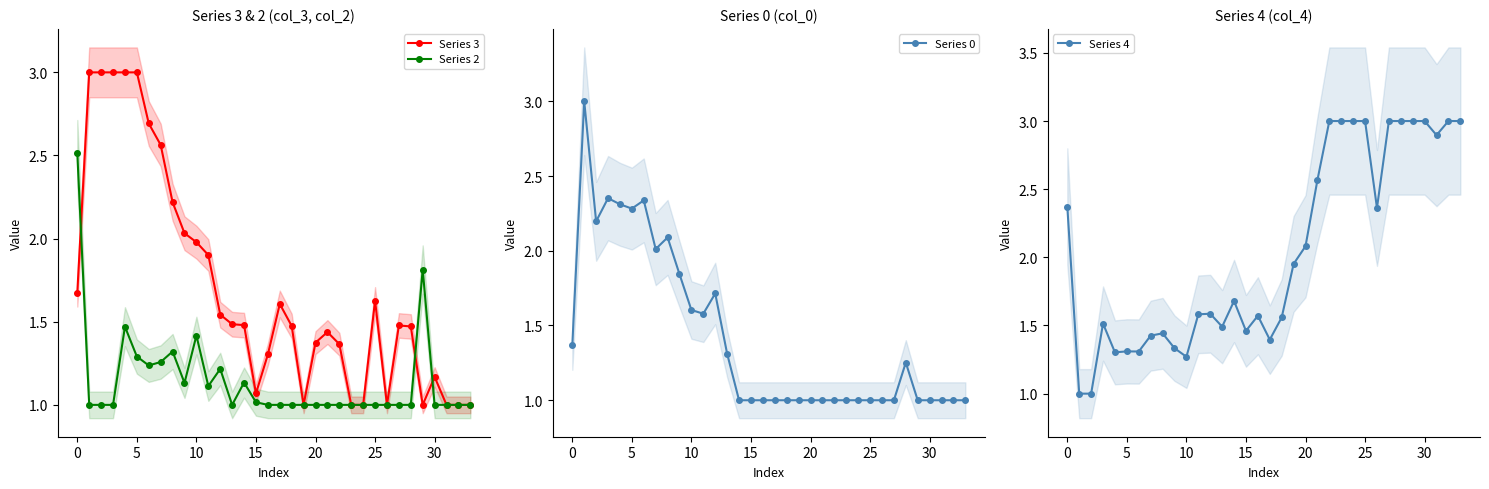

How many series are shown in this chart?

4